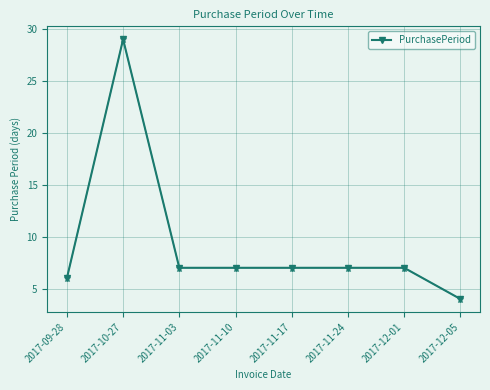

Reading right to left, what are all the values shown in this chart?

2017-12-05=4	2017-12-01=7	2017-11-24=7	2017-11-17=7	2017-11-10=7	2017-11-03=7	2017-10-27=29	2017-09-28=6